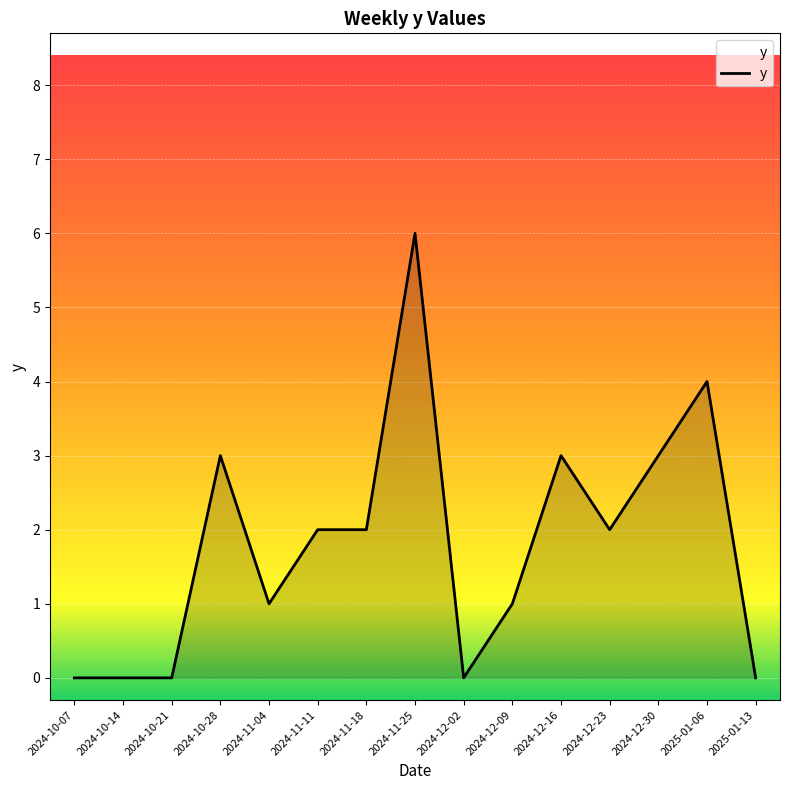

How many lines are shown in the chart?

1